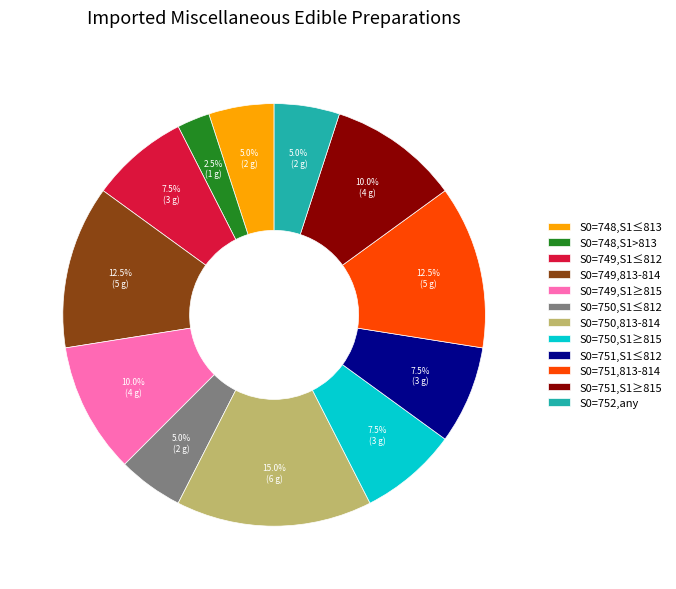

Do S0=749,S1≥815 and S0=750,S1≤812 together represent more than half of the pie?

No